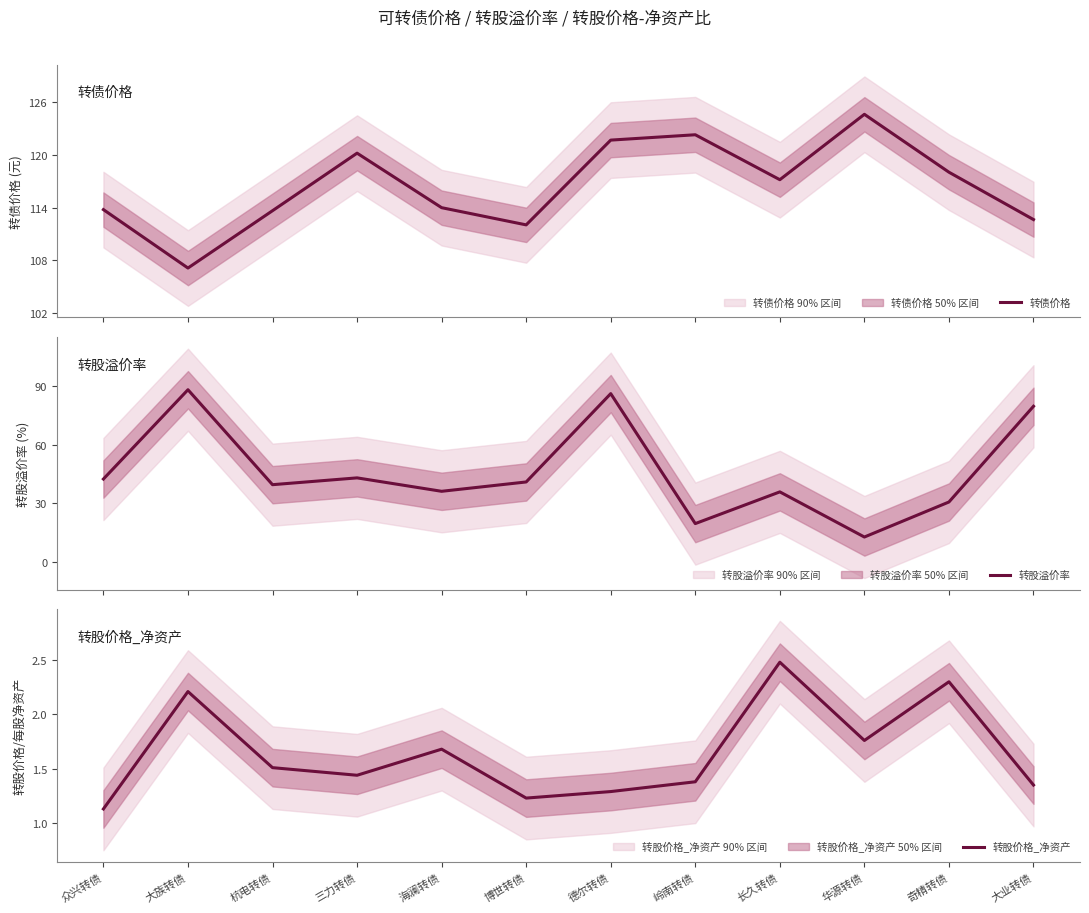

Between 大族转债 and 长久转债, which is larger?

长久转债